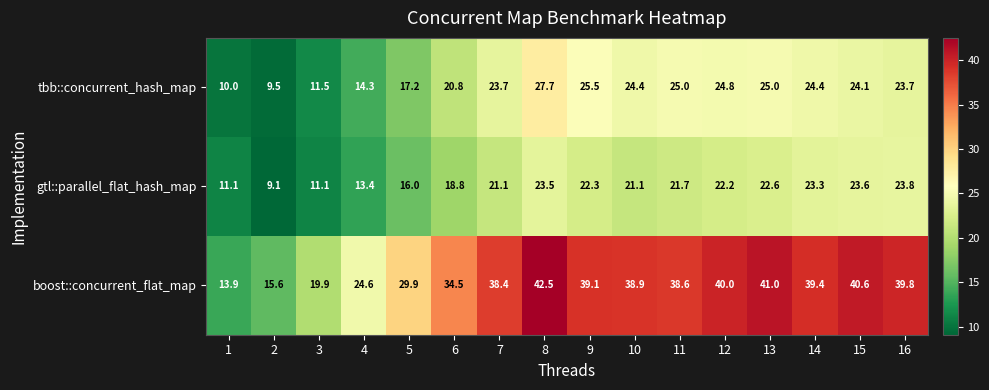

At which category does the chart reach its minimum across all series?

2